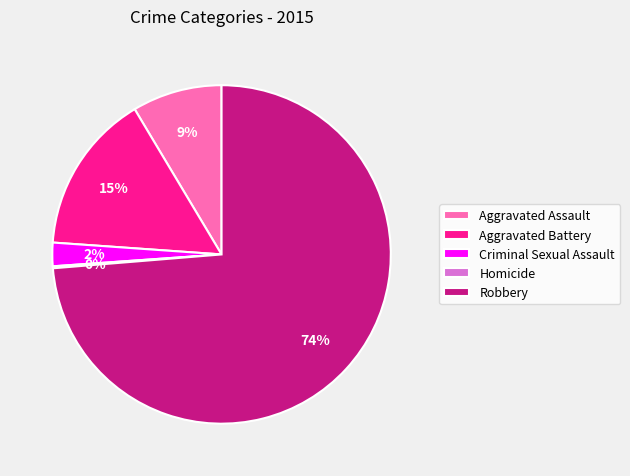

Which has a higher value, Robbery or Aggravated Battery?

Robbery